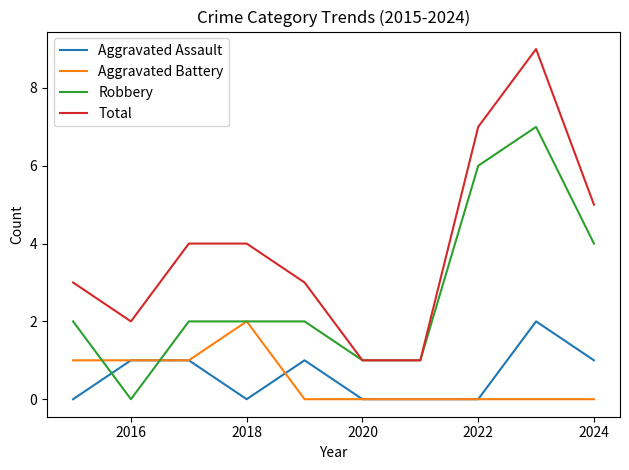

Which series has the widest spread of values?

Total